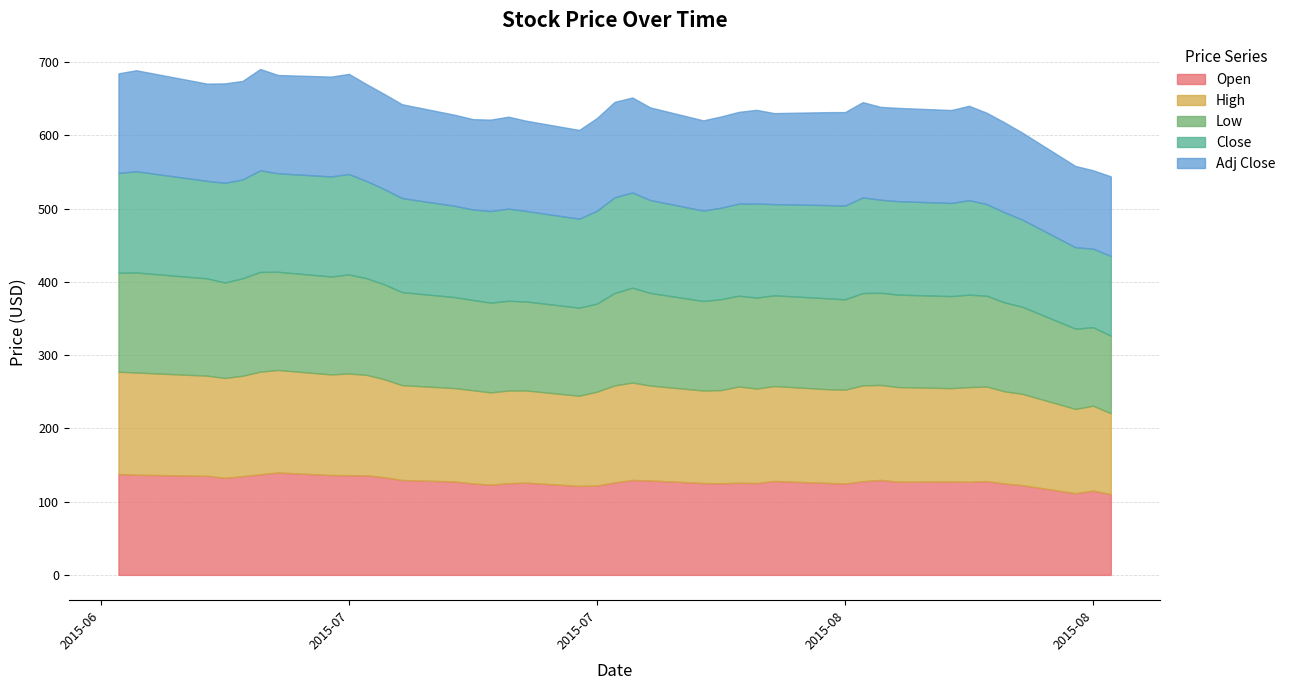

Reading right to left, list all the values displayed in this chart.

Open: 2015-08-26=110.3	2015-08-25=115.0	2015-08-24=111.5	2015-08-21=122.5	2015-08-20=124.7	2015-08-19=128.0	2015-08-18=127.1	2015-08-17=127.4	2015-08-14=127.2	2015-08-13=129.6	2015-08-12=127.9	2015-08-11=124.8	2015-08-10=125.5	2015-08-07=128.2	2015-08-06=125.3	2015-08-05=125.8	2015-08-04=125.0	2015-08-03=125.4	2015-07-31=128.9	2015-07-30=129.6	2015-07-29=126.2	2015-07-28=121.9	2015-07-27=121.5	2015-07-24=125.8	2015-07-23=125.1	2015-07-22=123.2	2015-07-21=124.8	2015-07-20=127.4	2015-07-17=129.5	2015-07-16=133.3	2015-07-15=135.8	2015-07-14=136.1	2015-07-13=136.3	2015-07-10=139.8	2015-07-09=137.4	2015-07-08=134.7	2015-07-07=132.5	2015-07-06=135.3	2015-07-02=136.7	2015-07-01=137.8
High: 2015-08-26=110.3	2015-08-25=116.0	2015-08-24=115.1	2015-08-21=124.6	2015-08-20=125.8	2015-08-19=129.1	2015-08-18=129.2	2015-08-17=127.5	2015-08-14=129.1	2015-08-13=129.7	2015-08-12=130.8	2015-08-11=128.0	2015-08-10=127.9	2015-08-07=129.6	2015-08-06=129.0	2015-08-05=131.5	2015-08-04=127.2	2015-08-03=126.3	2015-07-31=129.6	2015-07-30=133.0	2015-07-29=132.4	2015-07-28=128.2	2015-07-27=123.1	2015-07-24=125.8	2015-07-23=126.5	2015-07-22=126.0	2015-07-21=127.2	2015-07-20=127.4	2015-07-17=129.5	2015-07-16=133.7	2015-07-15=137.2	2015-07-14=138.7	2015-07-13=137.3	2015-07-10=139.9	2015-07-09=140.1	2015-07-08=137.1	2015-07-07=136.3	2015-07-06=136.7	2015-07-02=139.5	2015-07-01=139.6
Low: 2015-08-26=105.8	2015-08-25=107.1	2015-08-24=109.6	2015-08-21=118.9	2015-08-20=121.4	2015-08-19=123.8	2015-08-18=126.2	2015-08-17=125.6	2015-08-14=126.2	2015-08-13=125.8	2015-08-12=126.0	2015-08-11=123.3	2015-08-10=124.1	2015-08-07=123.8	2015-08-06=124.2	2015-08-05=123.8	2015-08-04=124.1	2015-08-03=122.2	2015-07-31=126.4	2015-07-30=129.5	2015-07-29=126.2	2015-07-28=120.2	2015-07-27=120.2	2015-07-24=121.5	2015-07-23=122.5	2015-07-22=122.5	2015-07-21=123.2	2015-07-20=124.2	2015-07-17=127.0	2015-07-16=129.5	2015-07-15=131.9	2015-07-14=135.2	2015-07-13=133.7	2015-07-10=134.0	2015-07-09=136.1	2015-07-08=133.1	2015-07-07=130.3	2015-07-06=132.8	2015-07-02=136.5	2015-07-01=135.1
Close: 2015-08-26=108.9	2015-08-25=107.2	2015-08-24=111.1	2015-08-21=119.0	2015-08-20=123.0	2015-08-19=125.0	2015-08-18=129.0	2015-08-17=127.1	2015-08-14=127.6	2015-08-13=127.0	2015-08-12=130.4	2015-08-11=127.9	2015-08-10=127.2	2015-08-07=124.5	2015-08-06=128.3	2015-08-05=125.6	2015-08-04=124.8	2015-08-03=123.4	2015-07-31=126.8	2015-07-30=129.9	2015-07-29=130.6	2015-07-28=126.8	2015-07-27=121.4	2015-07-24=123.5	2015-07-23=125.8	2015-07-22=125.0	2015-07-21=123.6	2015-07-20=124.6	2015-07-17=128.4	2015-07-16=130.1	2015-07-15=132.6	2015-07-14=137.0	2015-07-13=136.6	2015-07-10=134.5	2015-07-09=138.7	2015-07-08=134.8	2015-07-07=136.0	2015-07-06=133.1	2015-07-02=138.2	2015-07-01=136.2
Adj Close: 2015-08-26=108.6	2015-08-25=107.0	2015-08-24=110.9	2015-08-21=118.7	2015-08-20=122.7	2015-08-19=124.7	2015-08-18=128.8	2015-08-17=126.8	2015-08-14=127.3	2015-08-13=126.7	2015-08-12=130.1	2015-08-11=127.6	2015-08-10=126.9	2015-08-07=124.2	2015-08-06=128.0	2015-08-05=125.3	2015-08-04=124.5	2015-08-03=123.1	2015-07-31=126.5	2015-07-30=129.7	2015-07-29=130.3	2015-07-28=126.5	2015-07-27=121.1	2015-07-24=123.2	2015-07-23=125.5	2015-07-22=124.7	2015-07-21=123.3	2015-07-20=124.3	2015-07-17=128.1	2015-07-16=129.8	2015-07-15=132.3	2015-07-14=136.7	2015-07-13=136.2	2015-07-10=134.2	2015-07-09=138.3	2015-07-08=134.5	2015-07-07=135.7	2015-07-06=132.8	2015-07-02=137.9	2015-07-01=135.9